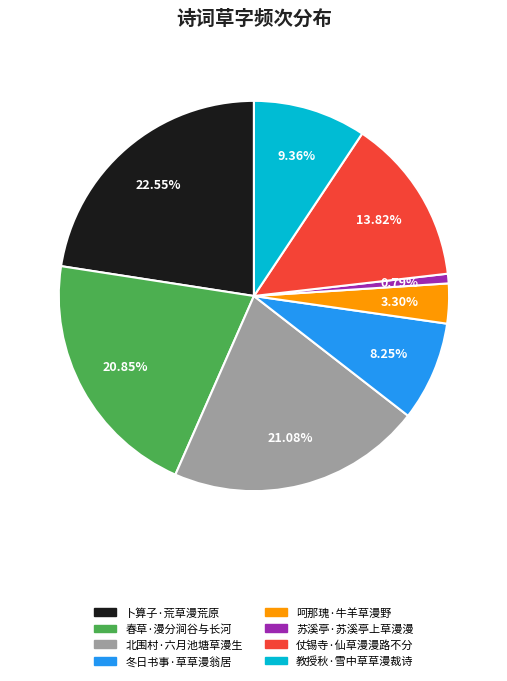

Is it true that 教授秋·雪中草草漫裁诗 is 9% of the pie?

True